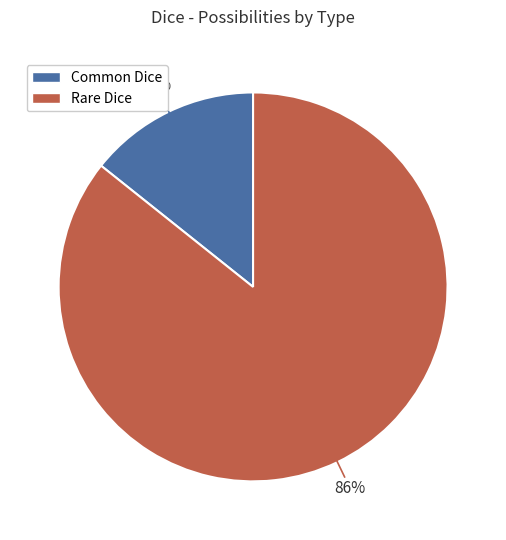

To the nearest percent, what percentage of the pie is Common Dice?

14%